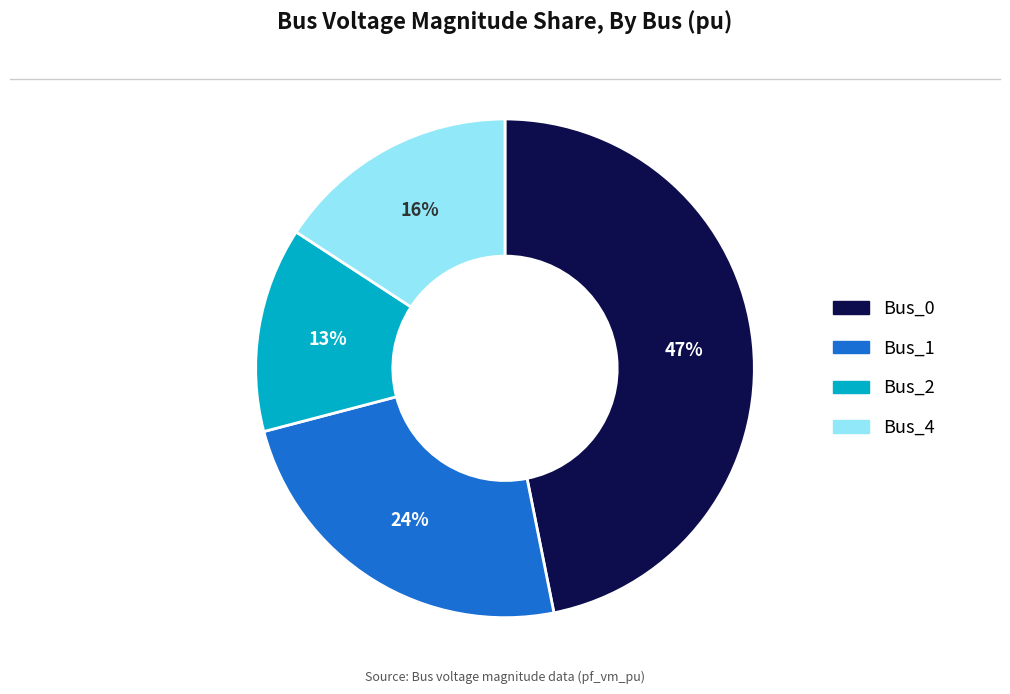

To the nearest percent, what portion does Bus_0 represent?

47%